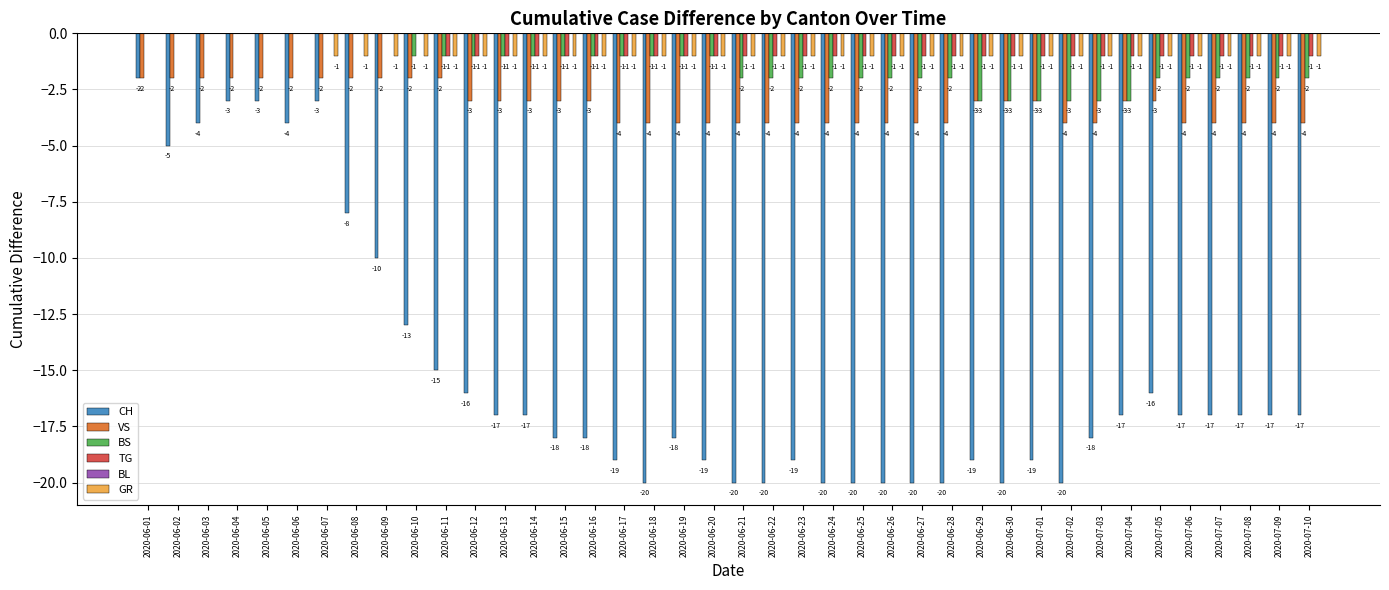

Is the value of BS at 2020-07-04 greater than the value of TG at 2020-06-26?

No